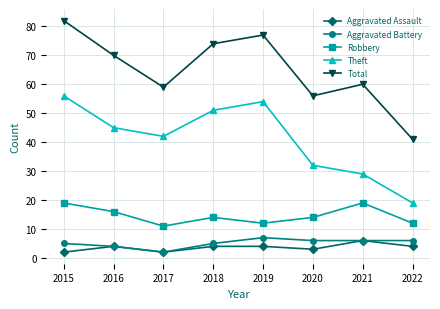

What is the value of the Theft point at the 7th from the left?

29